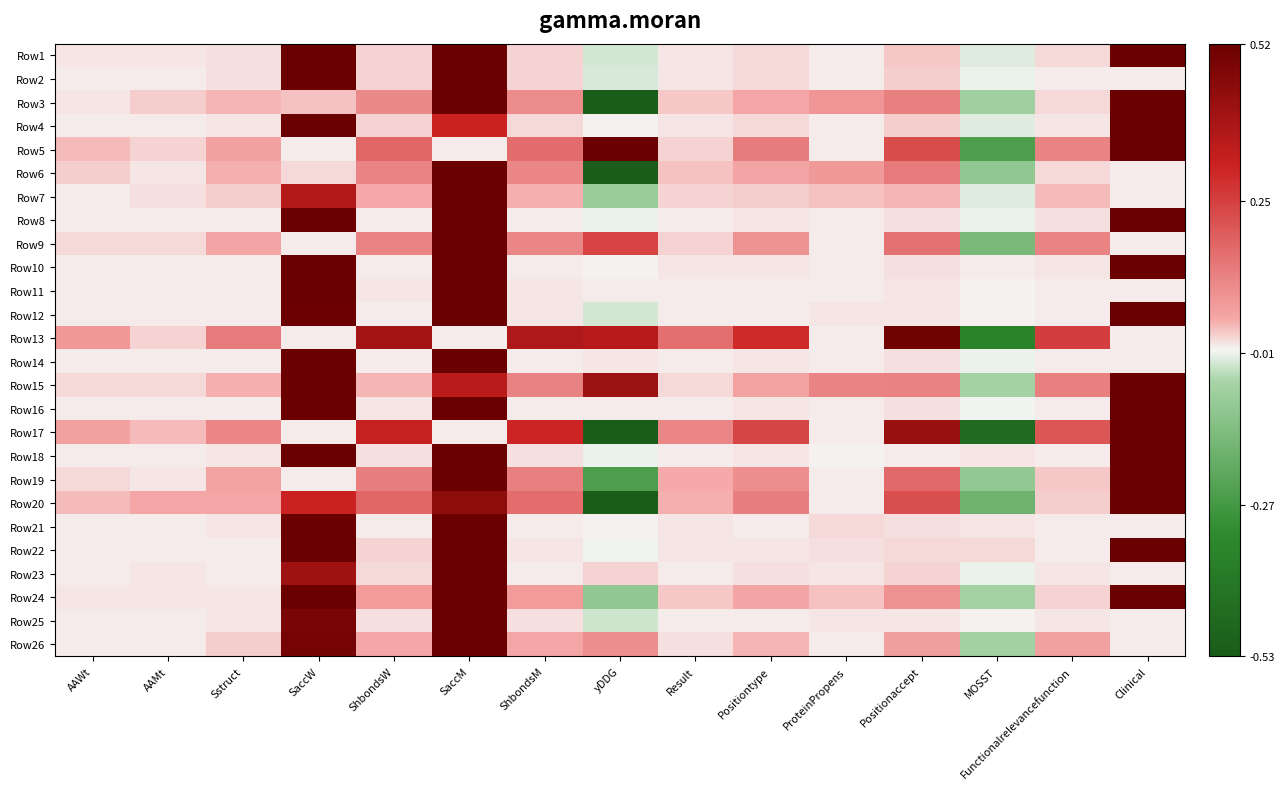

How many series are shown in this chart?

26